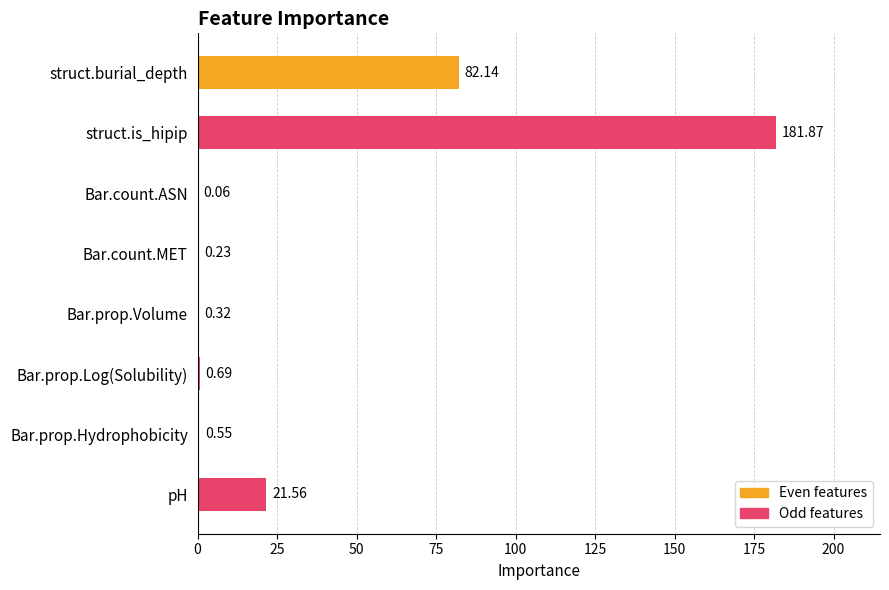

Which category has the highest value across all series?

struct.is_hipip